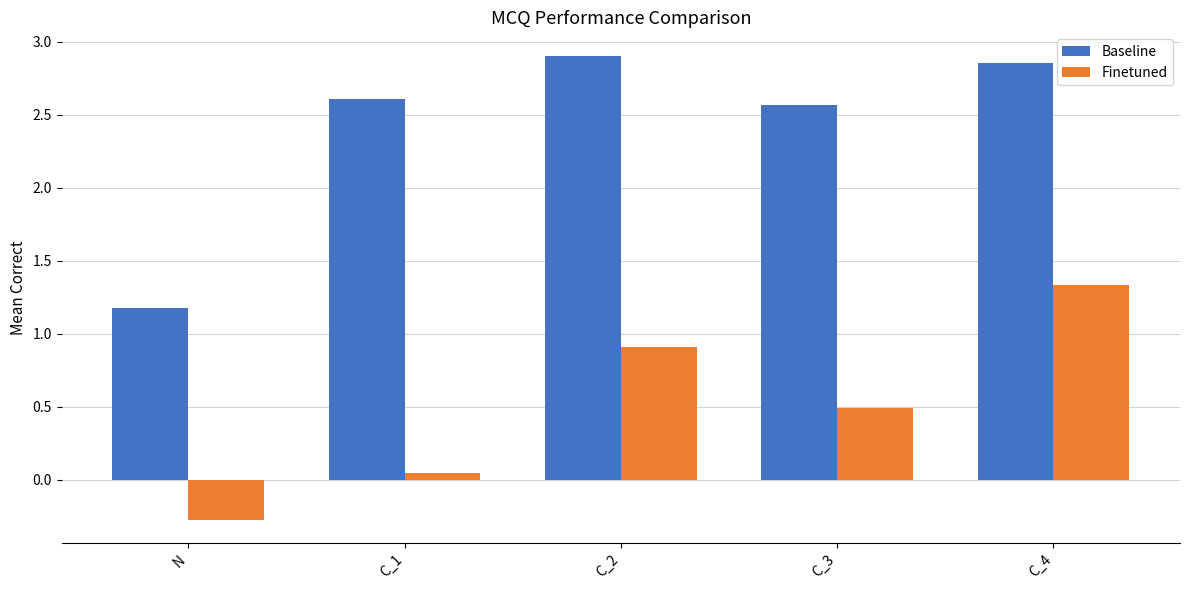

Where does the Finetuned series first go above 0?

C_1